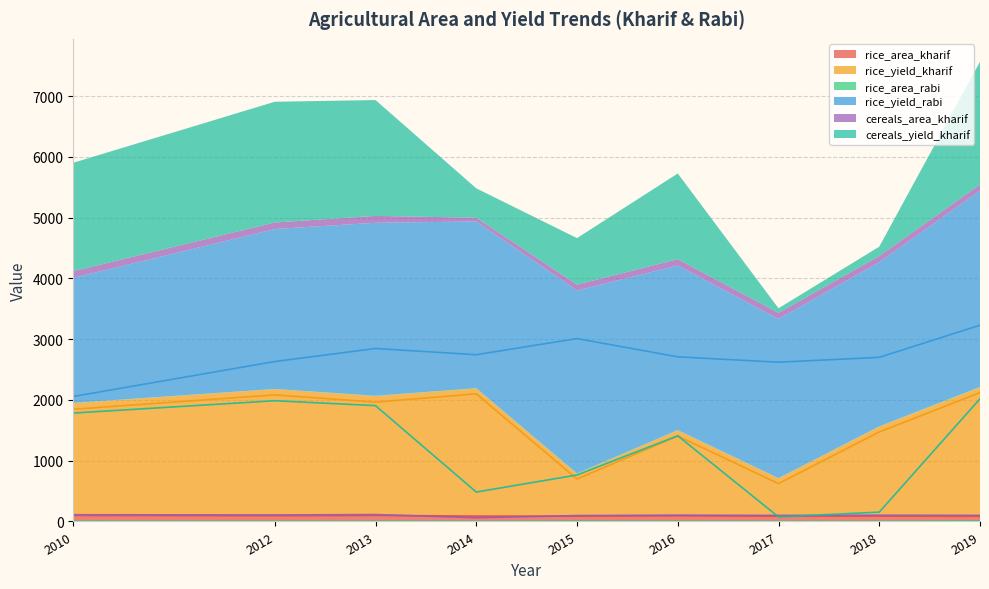

Reading right to left, extract all data points from this chart.

rice_area_kharif: 2019=85.2	2018=88.9	2017=86.8	2016=93.7	2015=86.9	2014=89.1	2013=99.7	2012=94.9	2010=99.7
rice_yield_kharif: 2019=2121.0	2018=1473.0	2017=623.0	2016=1406.0	2015=698.0	2014=2101.0	2013=1964.0	2012=2083.0	2010=1847.0
rice_area_rabi: 2019=8.7	2018=3.1	2017=2.4	2016=3.9	2015=6.0	2014=3.0	2013=5.1	2012=3.1	2010=5.1
rice_yield_rabi: 2019=3230.0	2018=2701.0	2017=2621.0	2016=2709.0	2015=3010.0	2014=2744.0	2013=2847.0	2012=2632.0	2010=2057.0
cereals_area_kharif: 2019=100.5	2018=102.8	2017=99.8	2016=104.3	2015=97.0	2014=61.4	2013=113.4	2012=107.2	2010=110.6
cereals_yield_kharif: 2019=2019.0	2018=153.4	2017=75.0	2016=1410.0	2015=765.0	2014=484.0	2013=1906.0	2012=1987.0	2010=1784.0